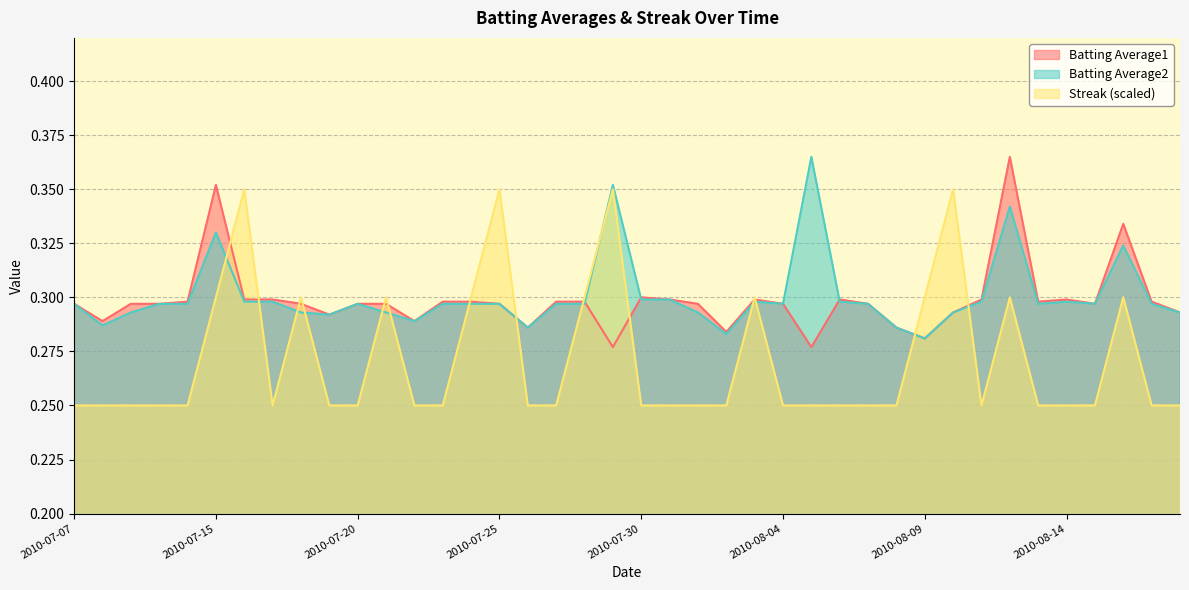

Rank the series at 2010-07-11 from highest to lowest value.

Batting Average1, Batting Average2, Streak